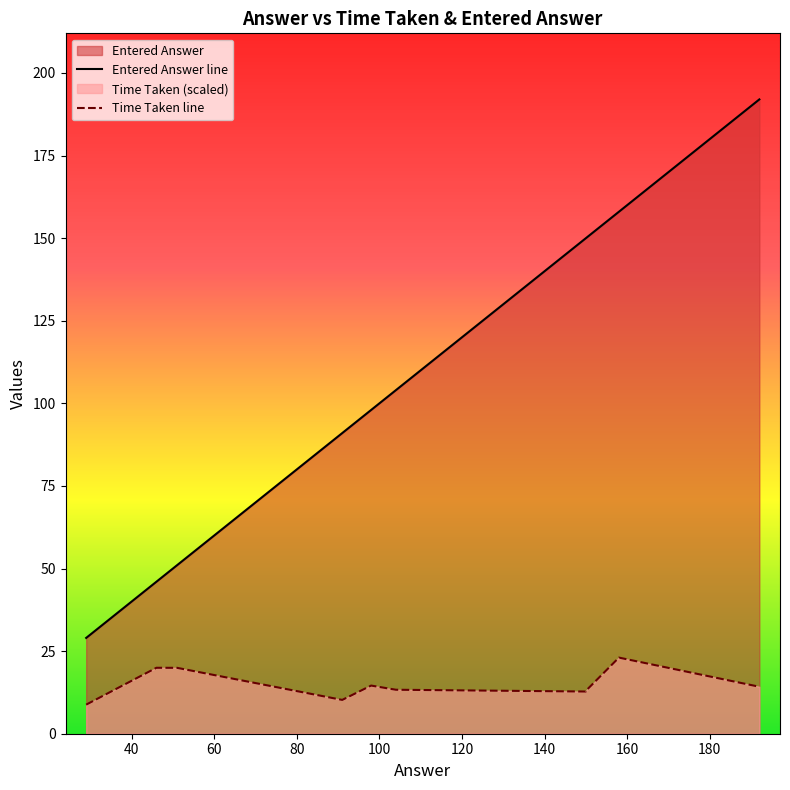

True or false: Time Taken line and Entered Answer line cross at least once.

False